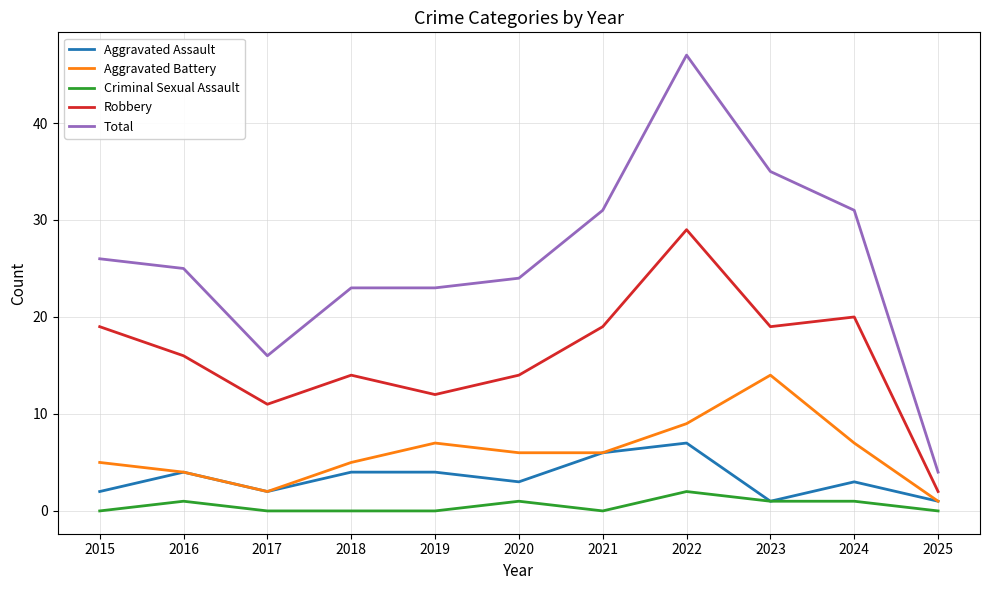

The value of Robbery at 2015 is 26. True or false?

False